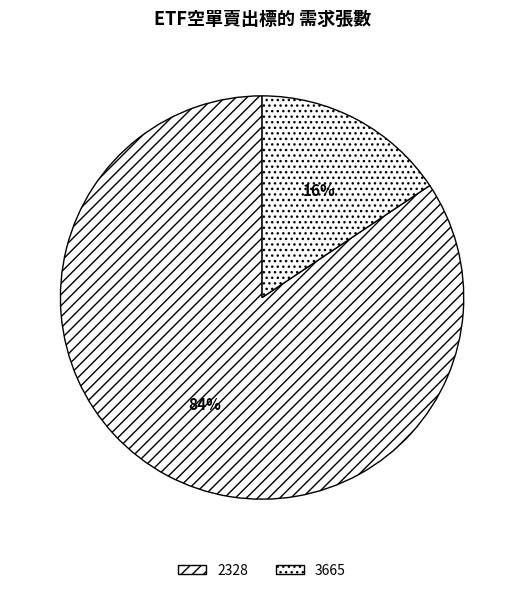

What percentage is the 3665 slice, to the nearest percent?

16%